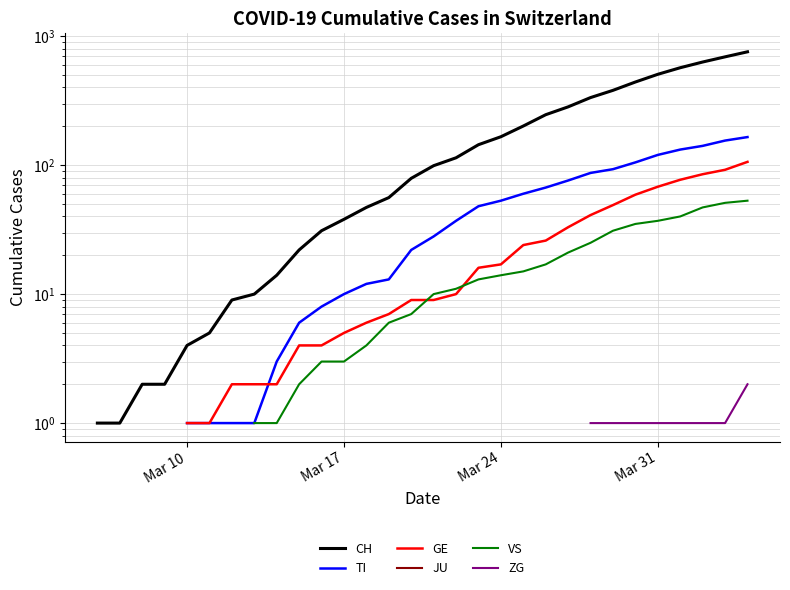

What are all the series names shown in the legend?

CH, TI, GE, JU, VS, ZG